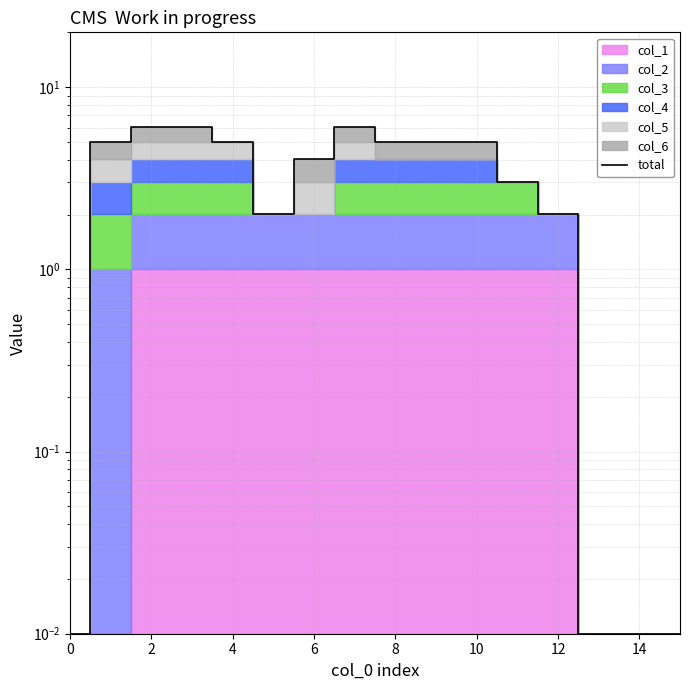

How many interior local peaks (higher than both neighbors) does the data have?

1